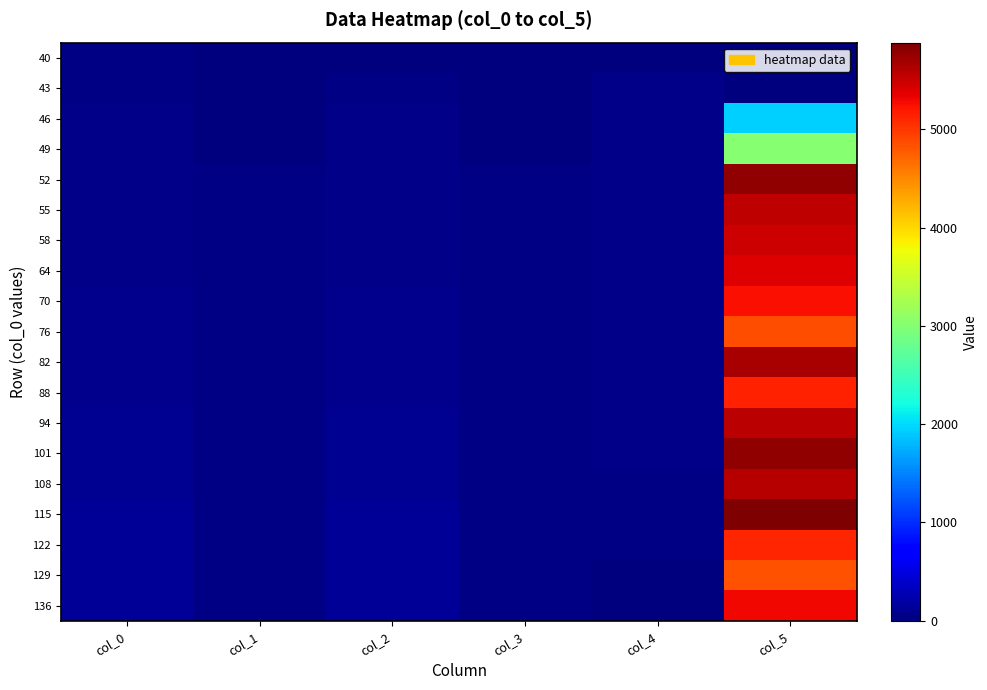

At how many categories does at least one series exceed 1438?

1